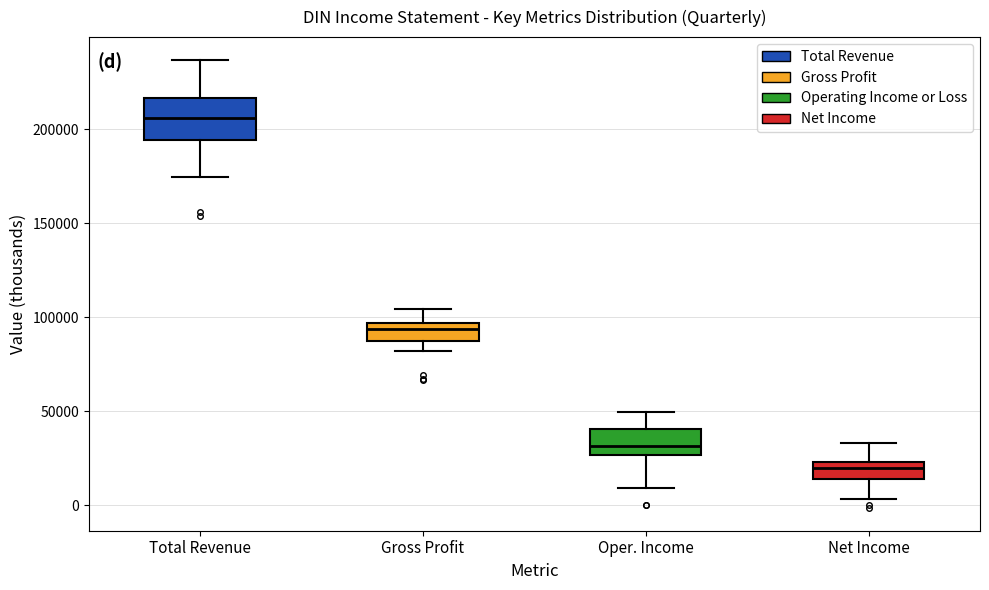

Where is the lower edge of the box for Net Income on the y-axis? The values are not printed on the chart, so give them approximately, as read against the axis.

15000